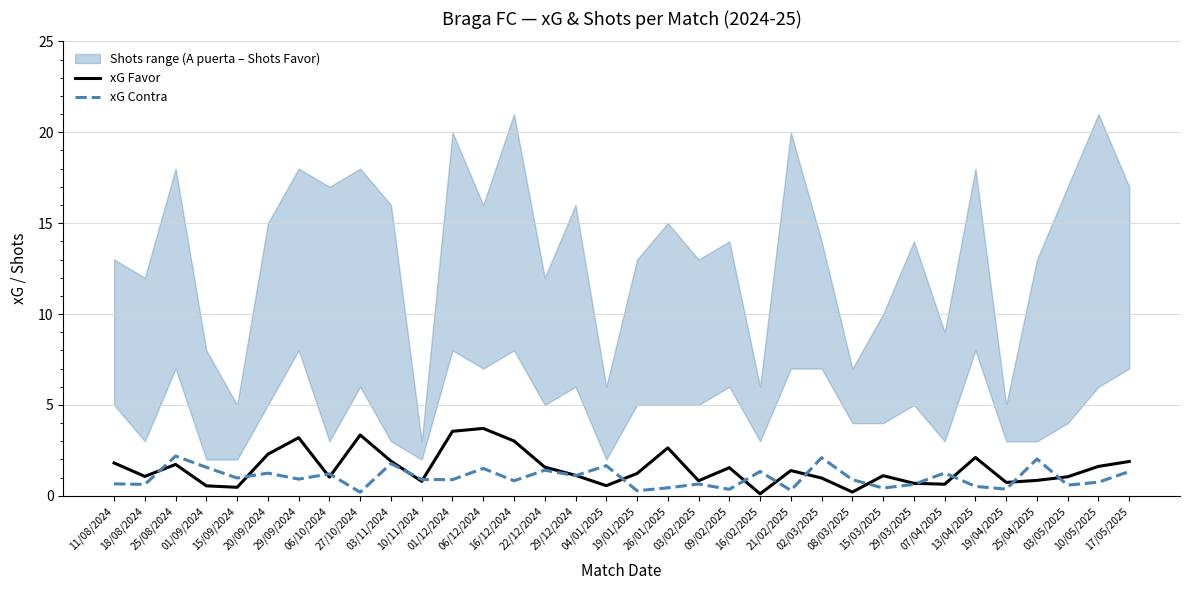

Reading right to left, transcribe all the data shown in this chart.

xG Favor: 17/05/2025=1.9	10/05/2025=1.6	03/05/2025=1.1	25/04/2025=0.8	19/04/2025=0.7	13/04/2025=2.1	07/04/2025=0.6	29/03/2025=0.7	15/03/2025=1.1	08/03/2025=0.2	02/03/2025=1.0	21/02/2025=1.4	16/02/2025=0.1	09/02/2025=1.6	03/02/2025=0.8	26/01/2025=2.6	19/01/2025=1.2	04/01/2025=0.6	29/12/2024=1.1	22/12/2024=1.6	16/12/2024=3.0	06/12/2024=3.7	01/12/2024=3.5	10/11/2024=0.8	03/11/2024=1.9	27/10/2024=3.4	06/10/2024=1.0	29/09/2024=3.2	20/09/2024=2.3	15/09/2024=0.5	01/09/2024=0.6	25/08/2024=1.7	18/08/2024=1.1	11/08/2024=1.8
xG Contra: 17/05/2025=1.3	10/05/2025=0.8	03/05/2025=0.6	25/04/2025=2.0	19/04/2025=0.4	13/04/2025=0.5	07/04/2025=1.3	29/03/2025=0.6	15/03/2025=0.4	08/03/2025=0.9	02/03/2025=2.1	21/02/2025=0.3	16/02/2025=1.3	09/02/2025=0.4	03/02/2025=0.7	26/01/2025=0.4	19/01/2025=0.3	04/01/2025=1.7	29/12/2024=1.1	22/12/2024=1.4	16/12/2024=0.8	06/12/2024=1.5	01/12/2024=0.9	10/11/2024=0.9	03/11/2024=1.8	27/10/2024=0.2	06/10/2024=1.2	29/09/2024=0.9	20/09/2024=1.2	15/09/2024=1.0	01/09/2024=1.6	25/08/2024=2.2	18/08/2024=0.6	11/08/2024=0.7